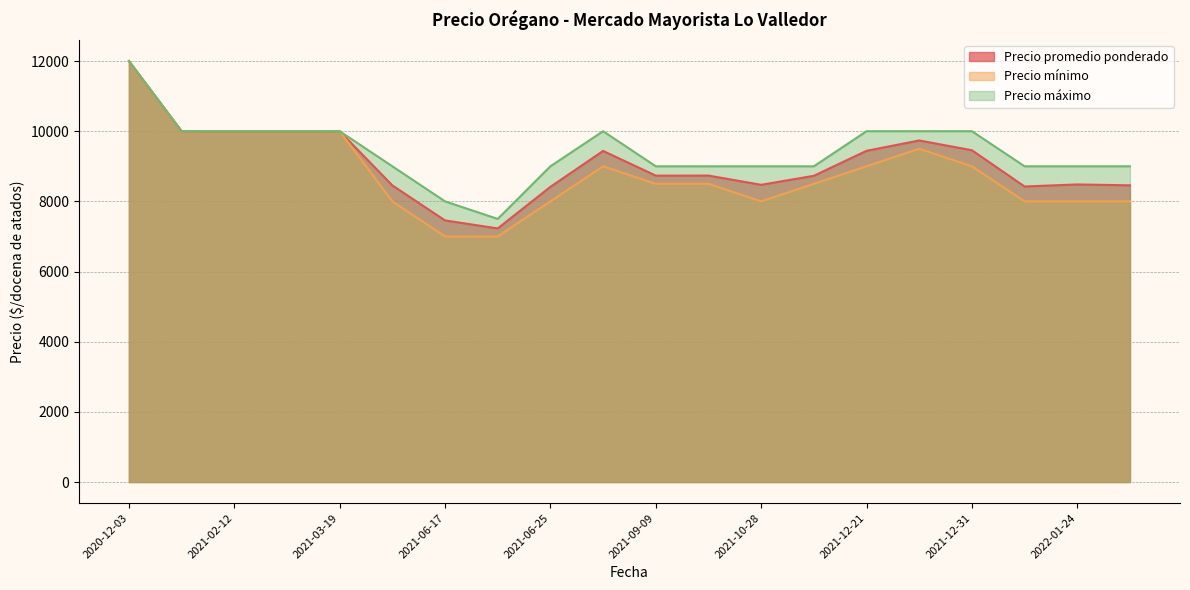

Is it true that Precio máximo equals 9000 at 2022-01-24?

True